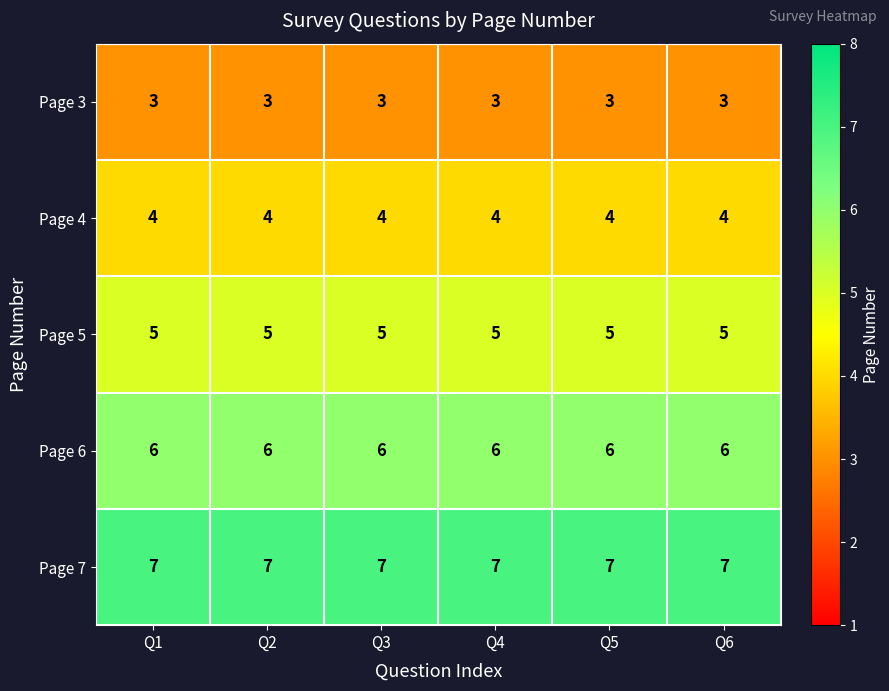

What is the sum of all Page 5 values?

30